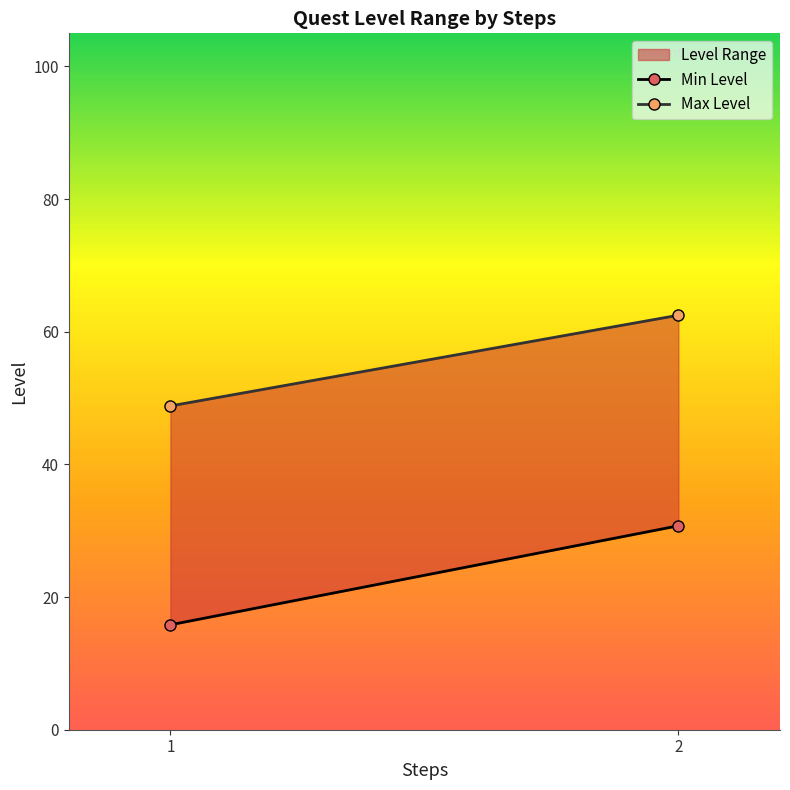

What is the smallest value displayed?

15.8